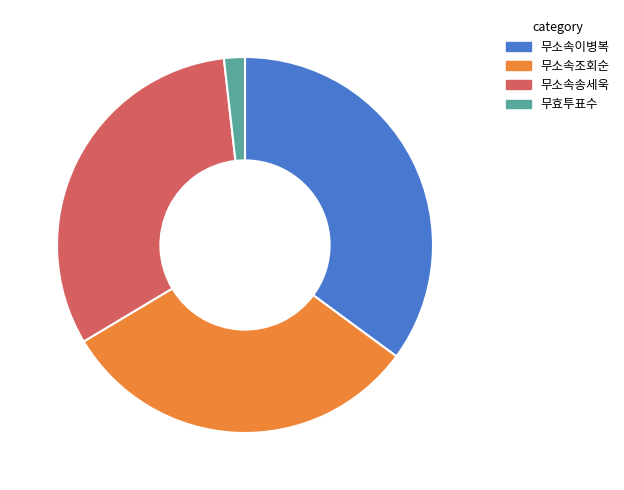

What is the smallest slice in the pie chart?

무효투표수